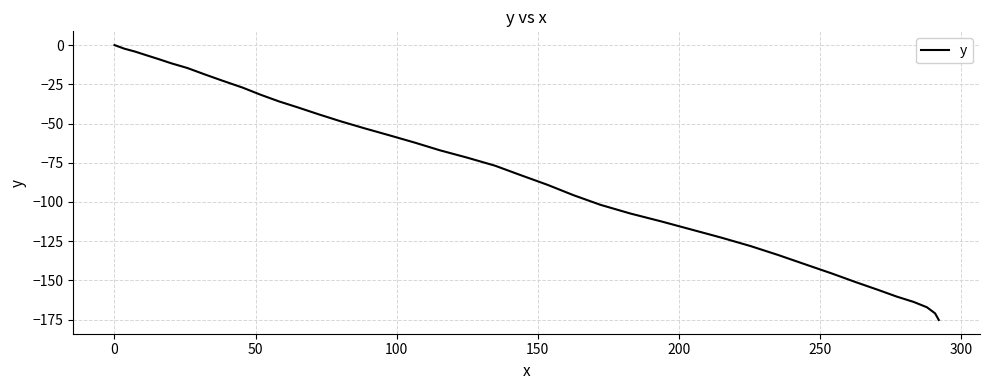

What is the smallest value displayed?

-175.2